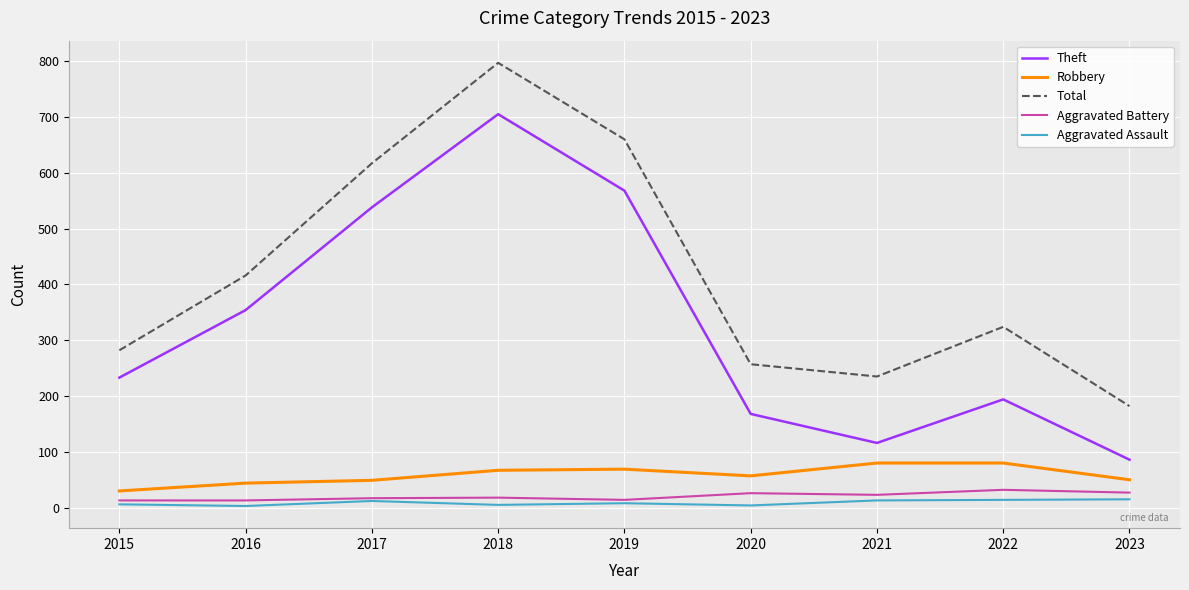

Which series changed the most between 2017 and 2023?

Theft